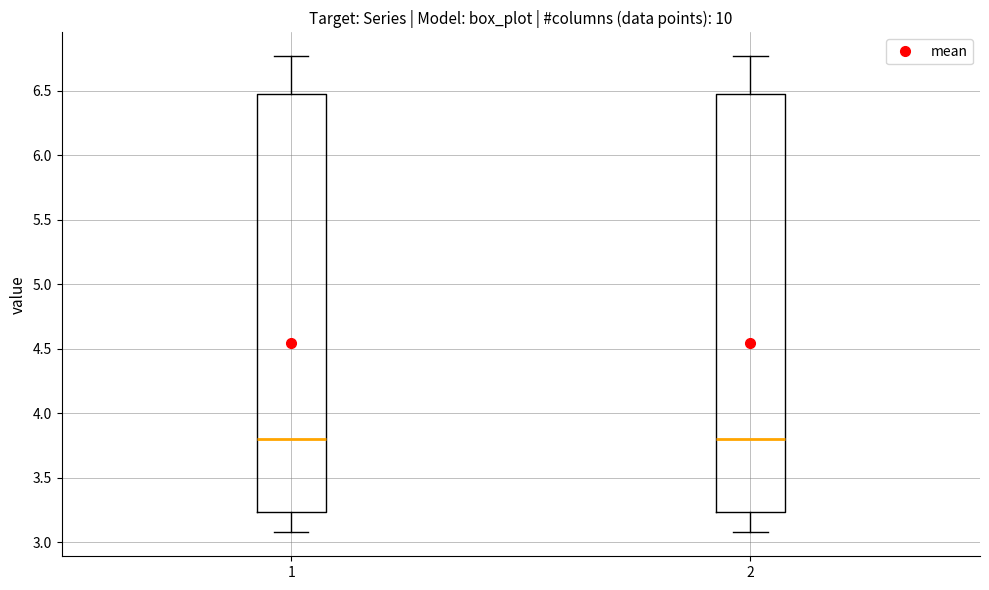

Reading left to right, transcribe this box plot: for each box, give where its median line is, the range the box spans, and where its two whiskers end, as read against the y-axis. The values are not printed on the chart, so give them approximately, as read against the axis.

1: median 3.80, box 3.25 to 6.45, whiskers 3.10 to 6.75
2: median 3.80, box 3.25 to 6.45, whiskers 3.10 to 6.75